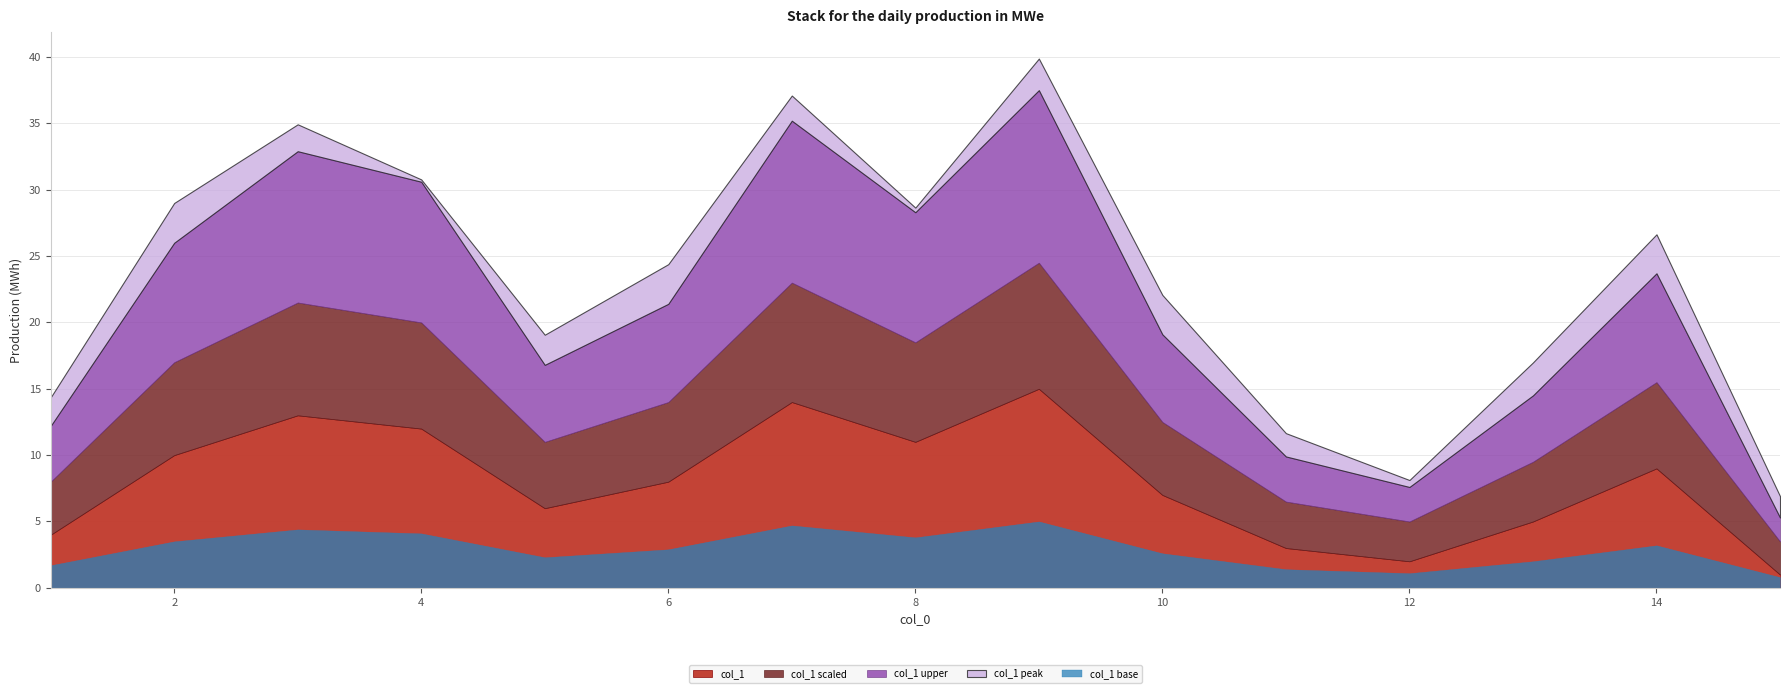

Which label corresponds to the smallest value in the chart?

15